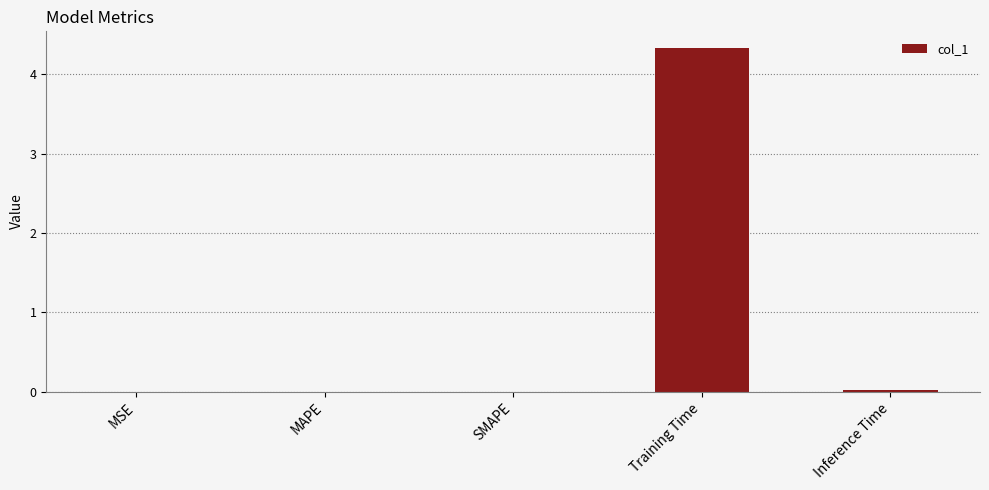

What is the greatest value displayed?

4.3